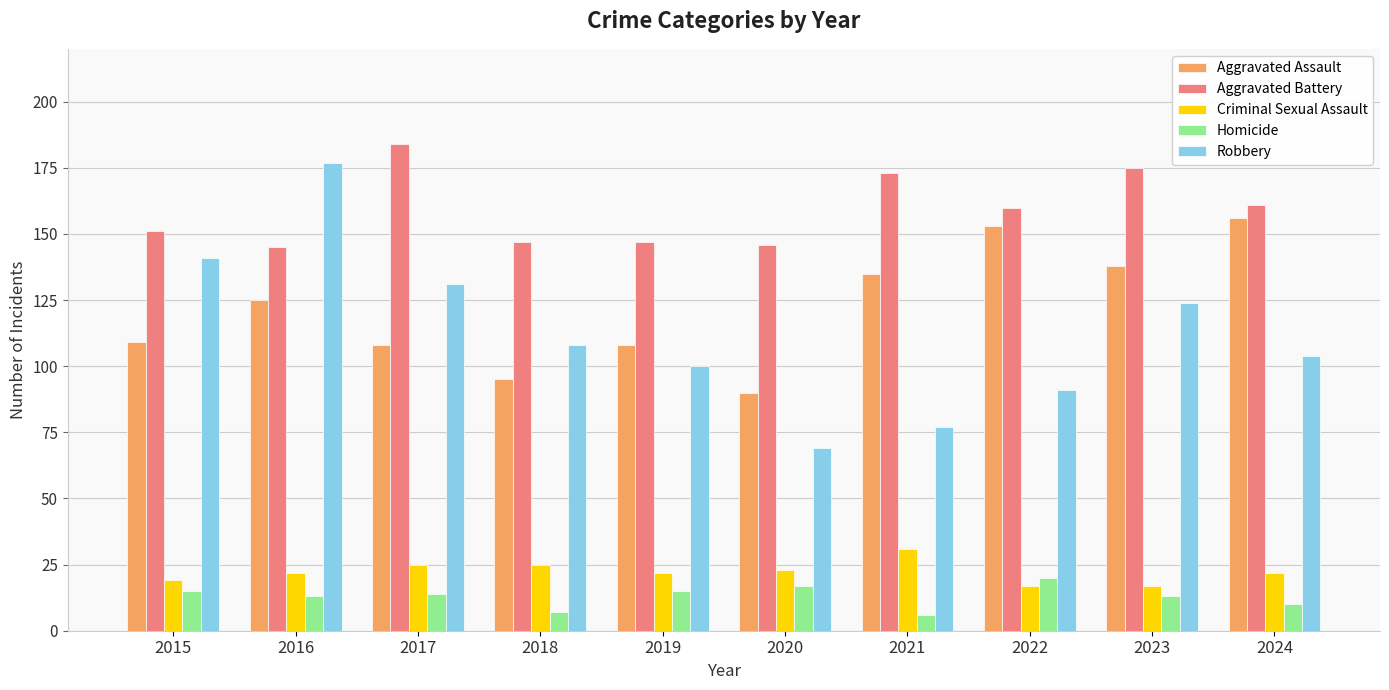

Which series has the widest spread of values?

Robbery